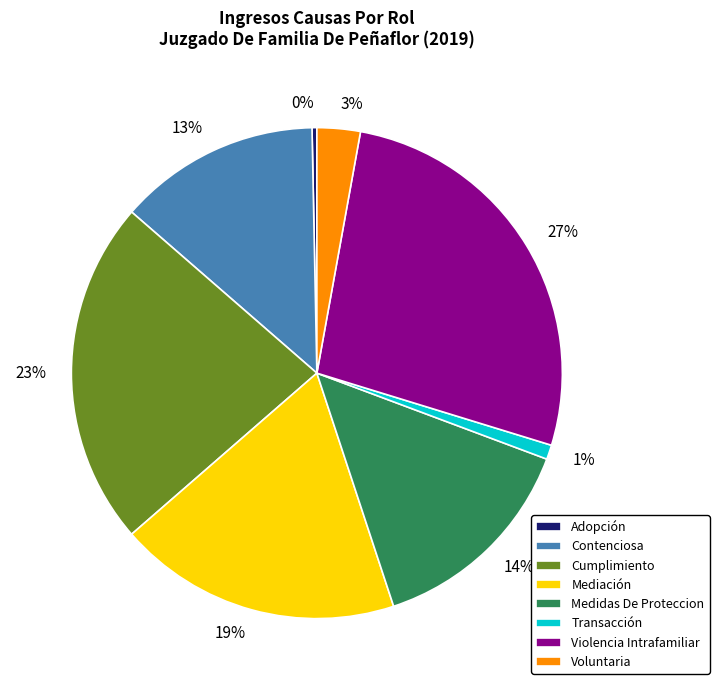

Count the number of slices in the pie.

8